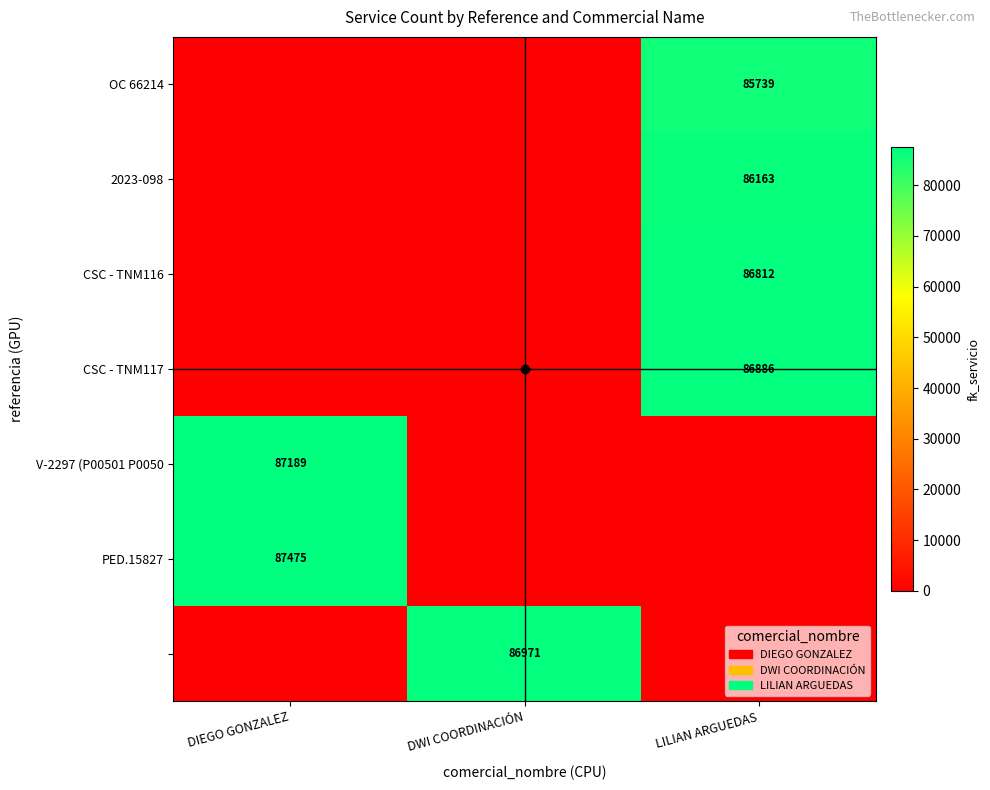

The CSC - TNM116 series shows 86812 at LILIAN ARGUEDAS. True or false?

True